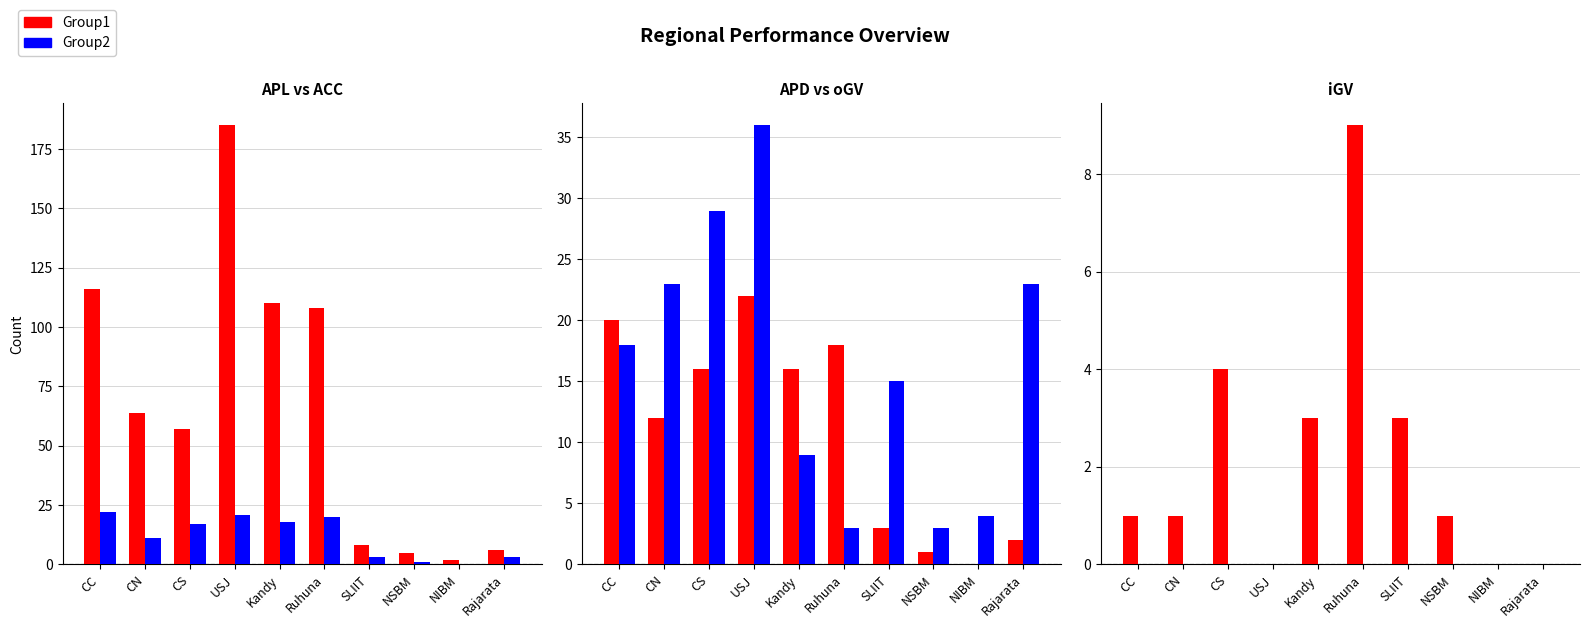

Read the ACC value at USJ, to the nearest 10.

20